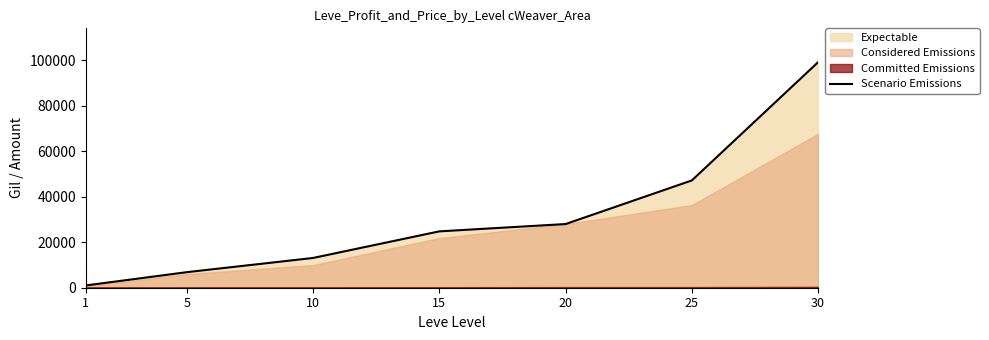

What is the greatest value displayed?

99220